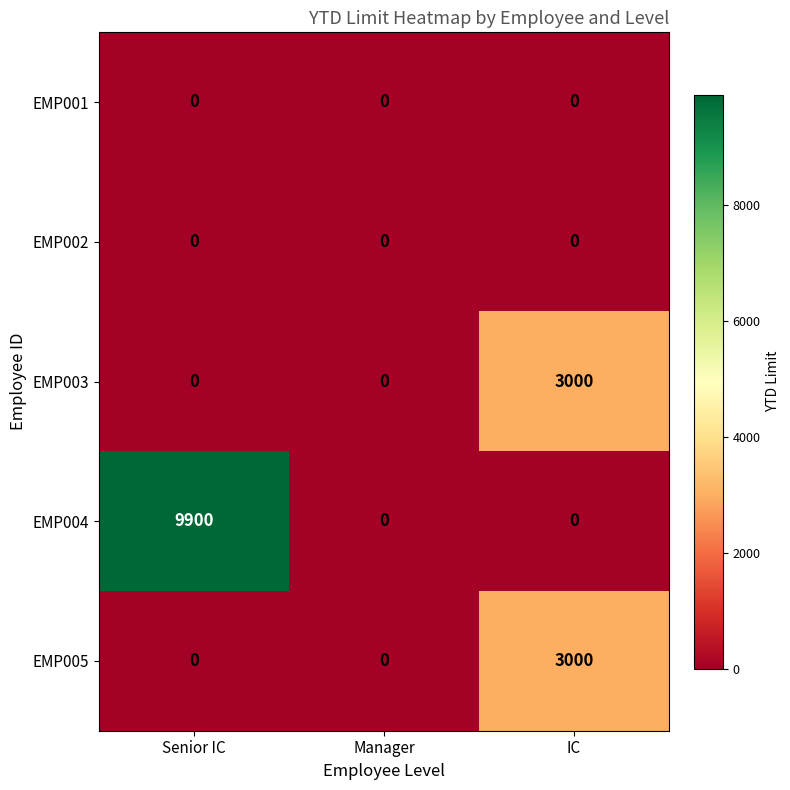

Which series has the largest range (max minus min)?

EMP004